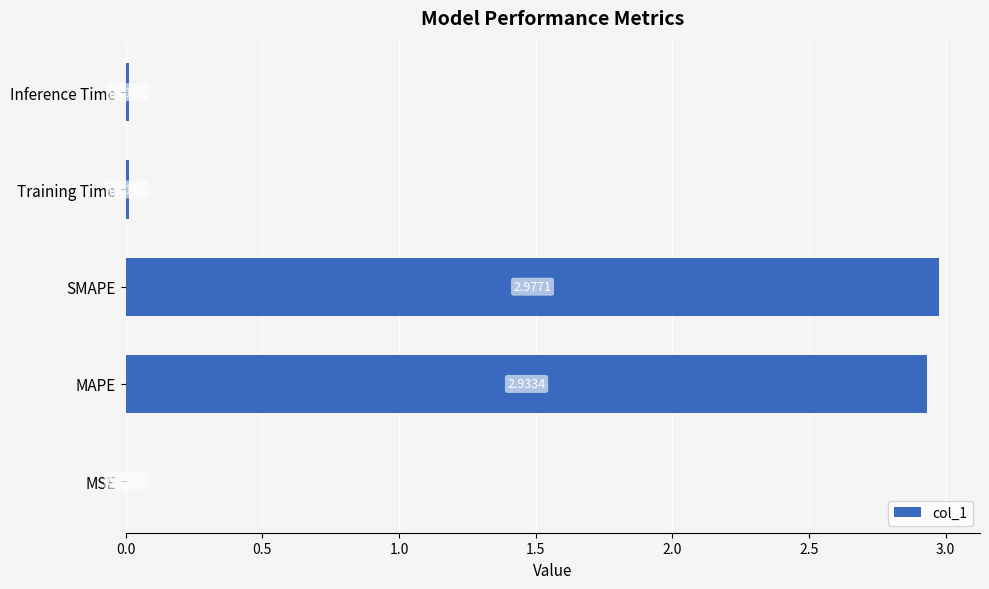

Between MAPE and Training Time, which is larger?

MAPE